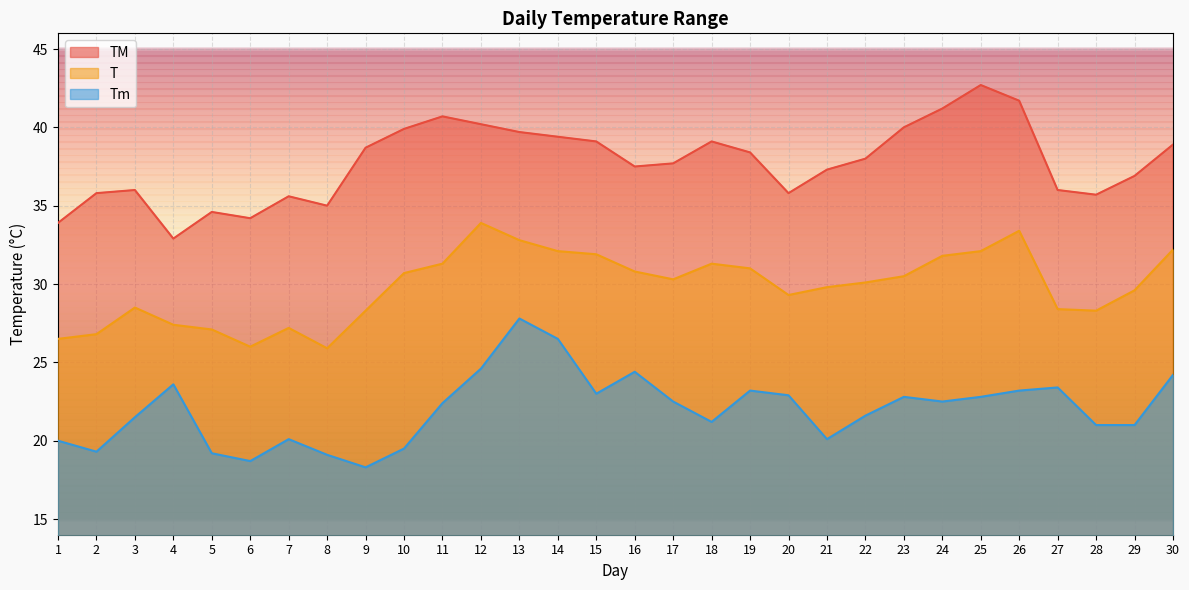

How many lines are shown in the chart?

3